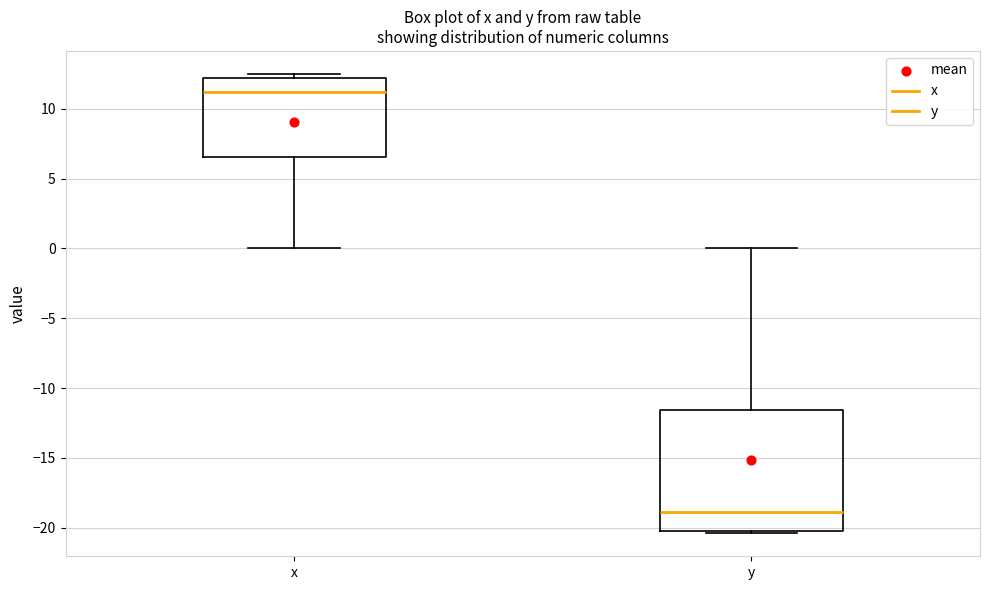

Which box's median line is the highest?

x